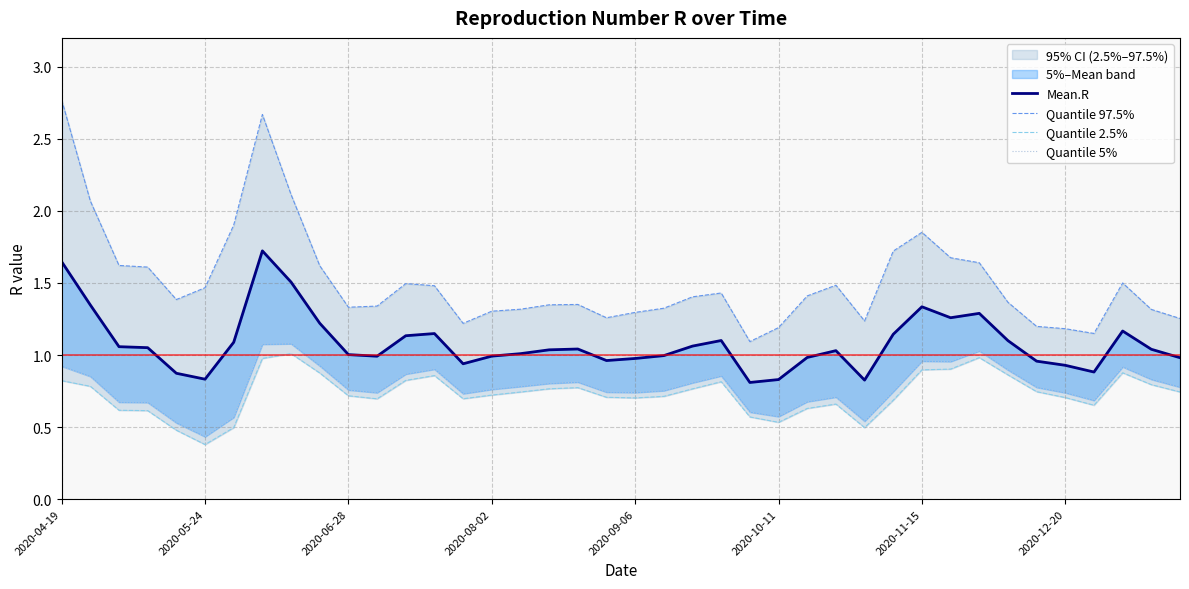

Count the number of categories in the chart.

40